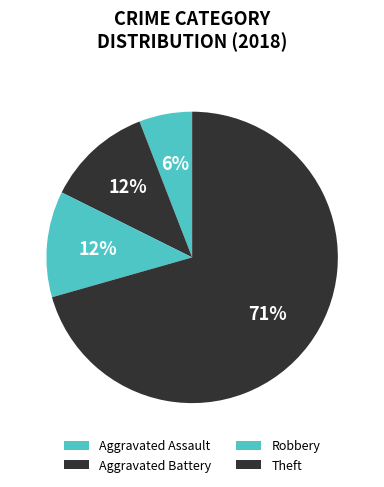

Count the number of slices in the pie.

4